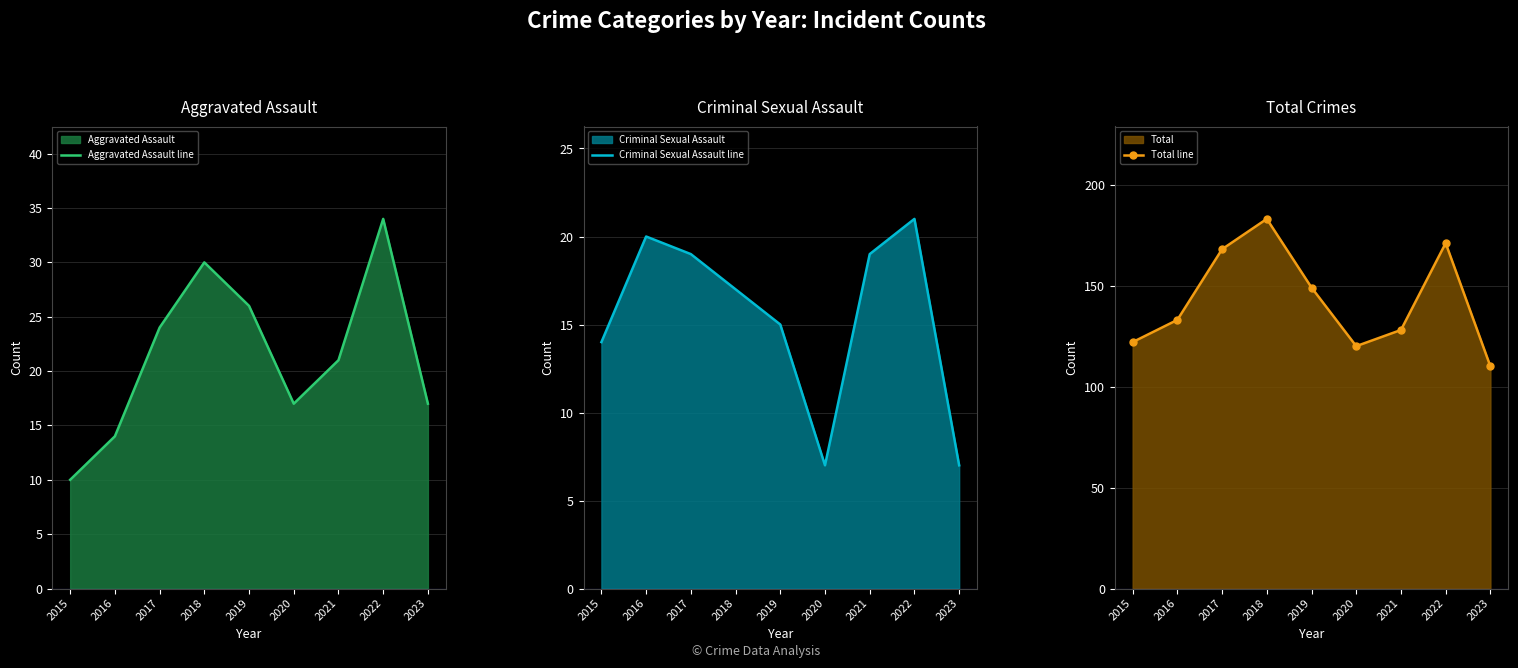

Reading right to left, transcribe all the data shown in this chart.

Aggravated Assault line: 17	34	21	17	26	30	24	14	10
Criminal Sexual Assault line: 7	21	19	7	15	17	19	20	14
Total line: 110	171	128	120	149	183	168	133	122